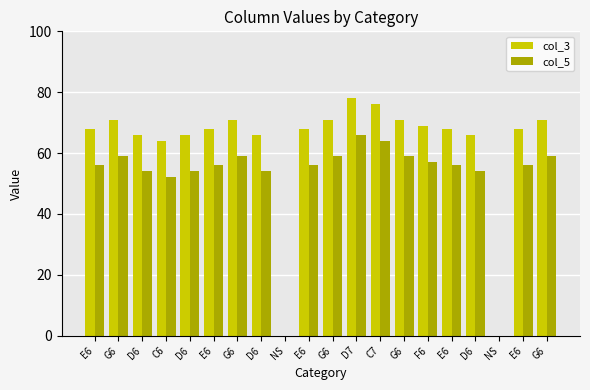

Which category has the lowest value in the col_3 series?

NS